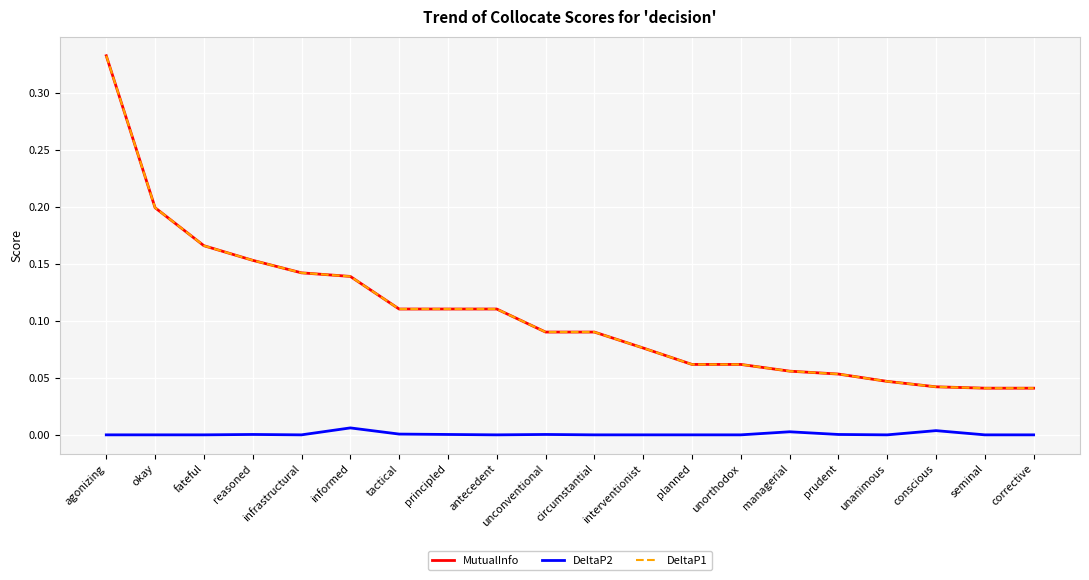

At which category does the chart reach its peak across all series?

agonizing